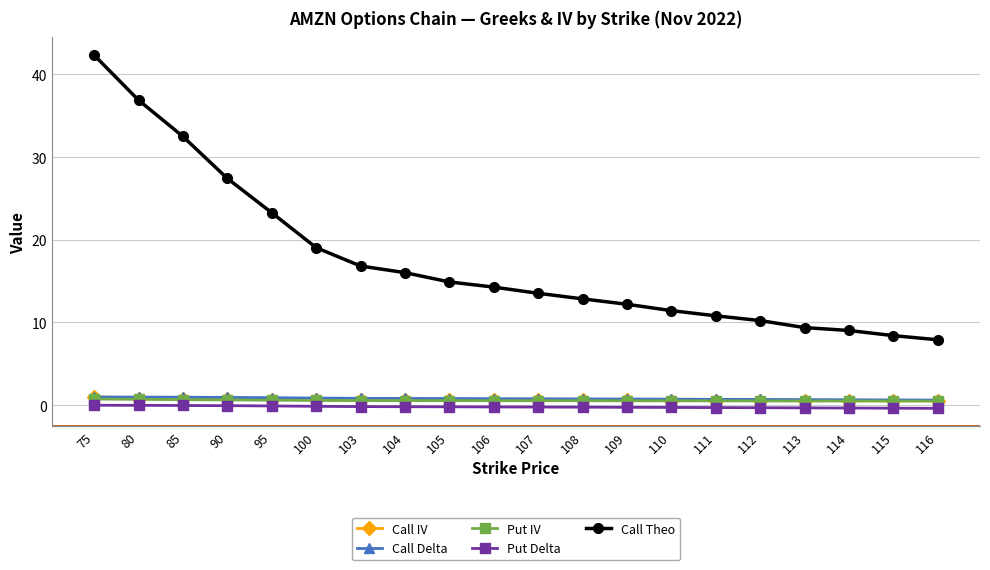

Which series has the largest range (max minus min)?

Call Theo